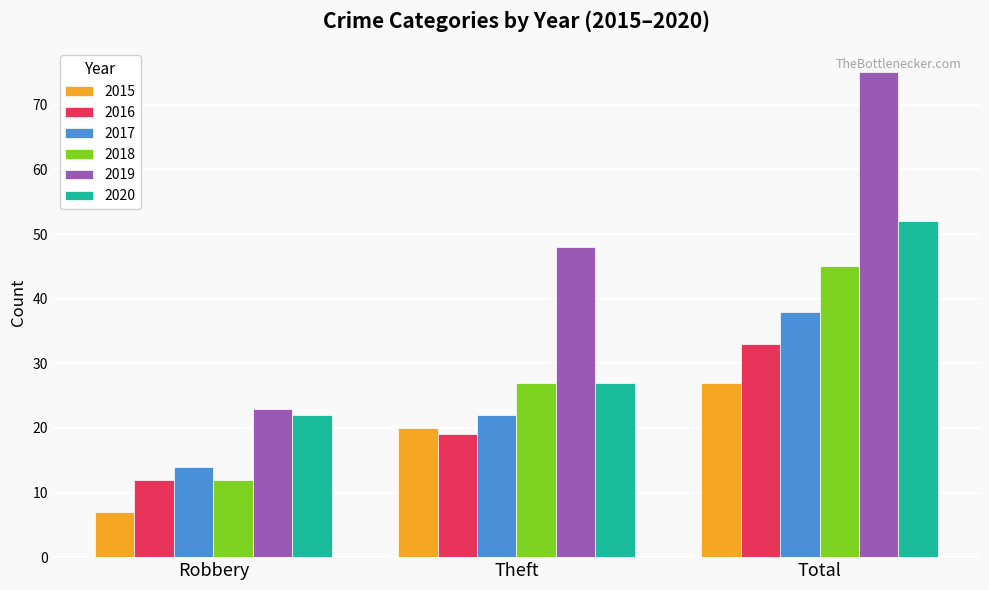

Read the 2020 value at Theft, to the nearest 5.

25